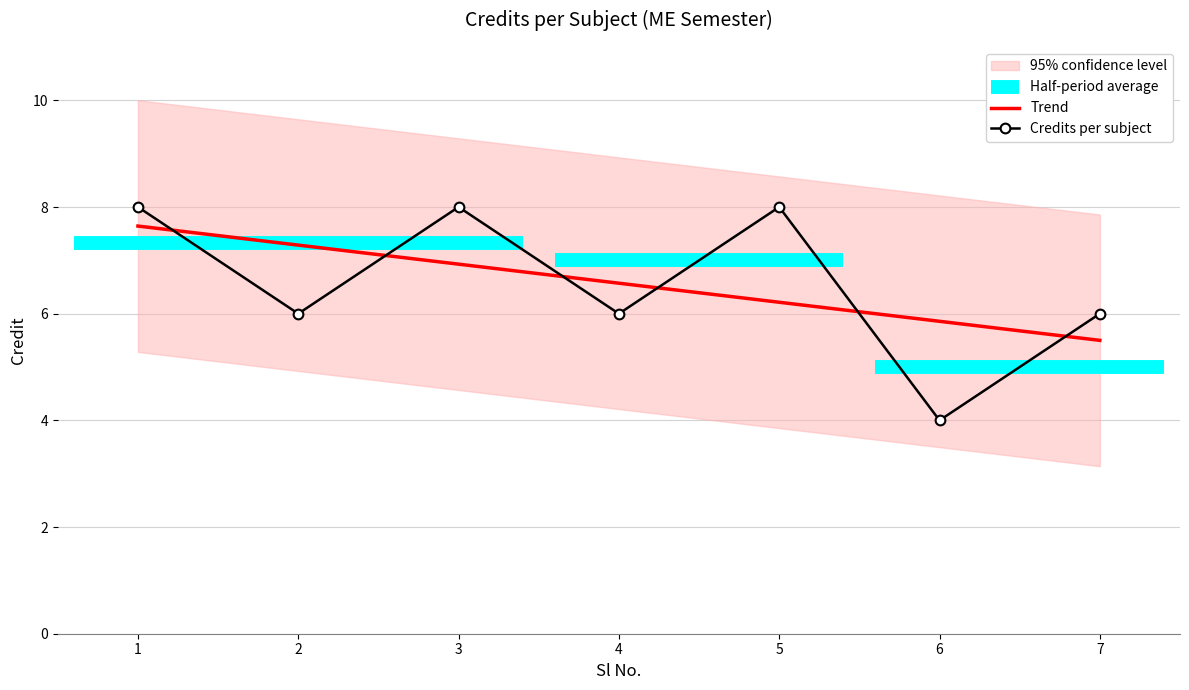

True or false: Credits per subject and Trend intersect in this chart.

True